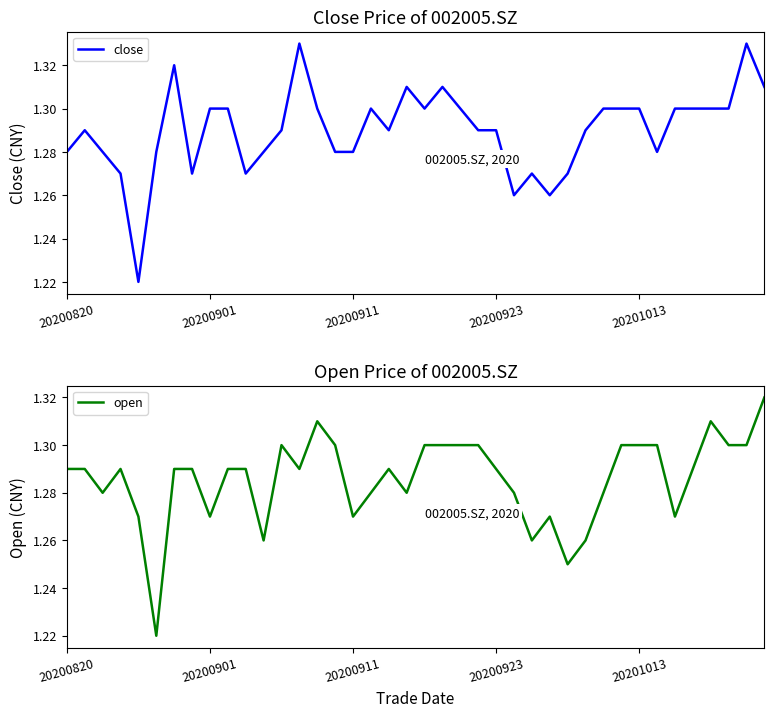

At 9, list the series in order from smallest to largest.

open, close